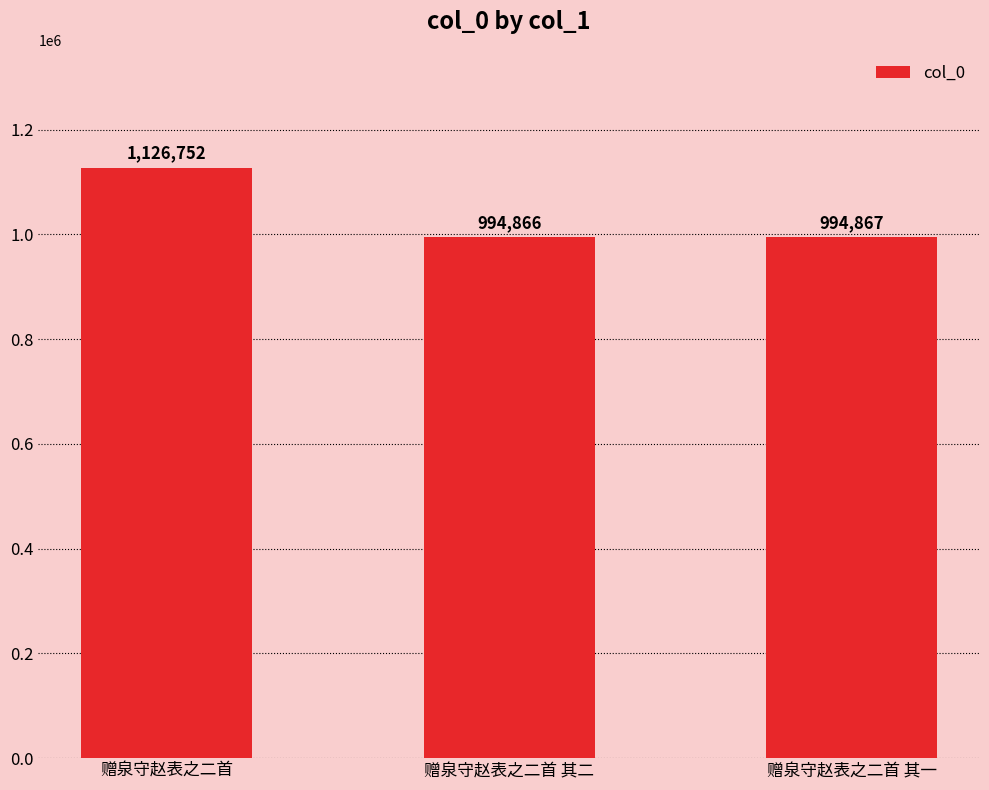

Does the chart contain any negative values?

No